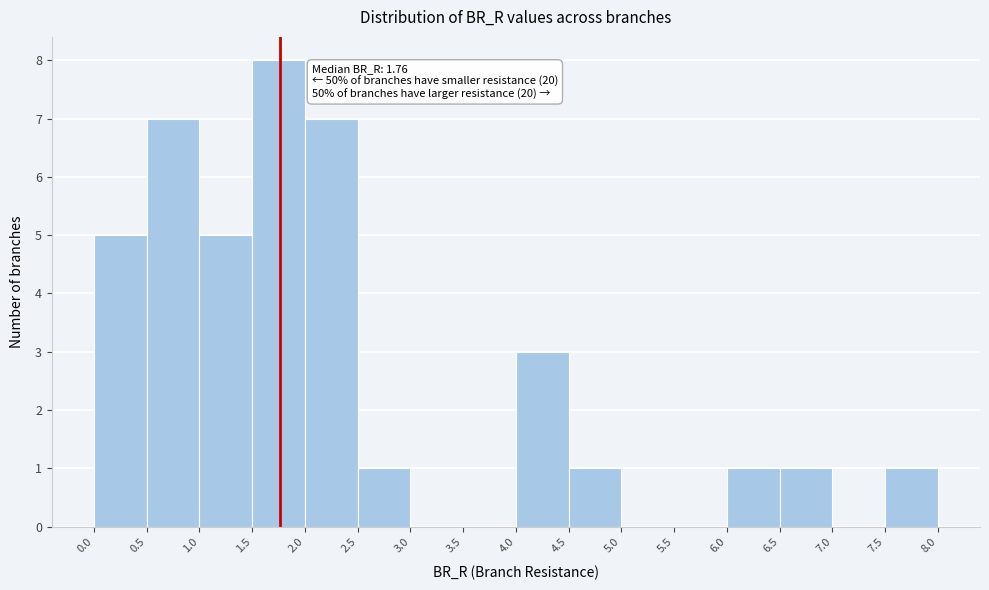

Which range on the x-axis has the tallest bar?

1.5 to 2.0